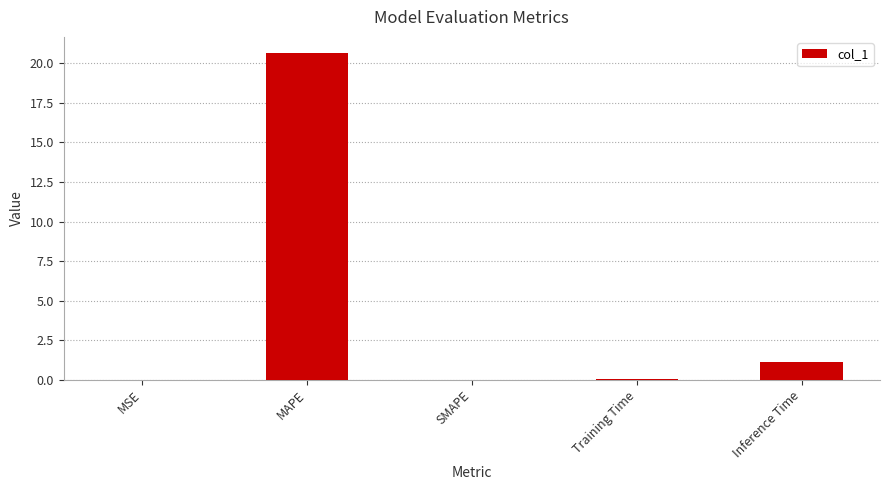

Which has a higher value, Inference Time or SMAPE?

Inference Time